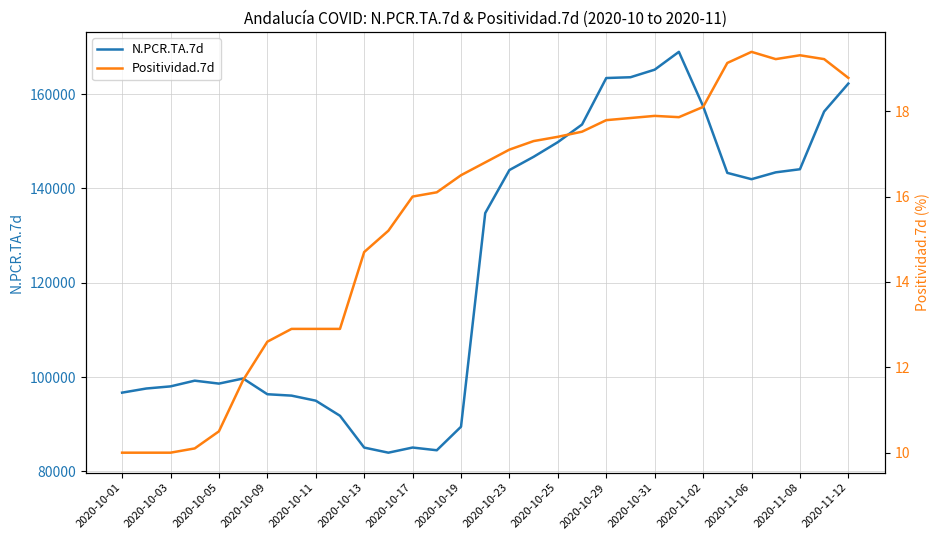

How many data points in N.PCR.TA.7d are above 134768?

15